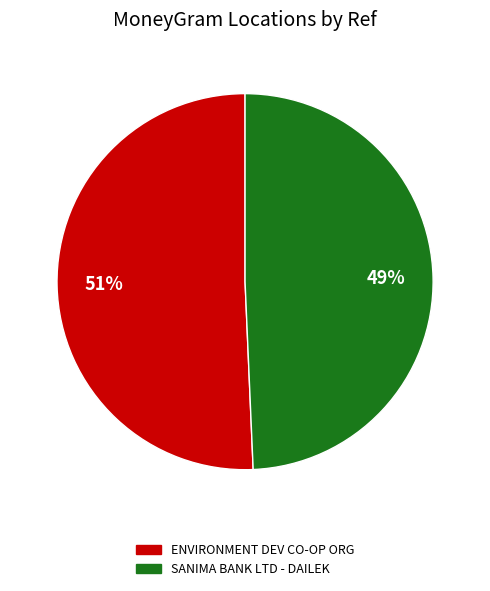

Is there a majority slice in this chart?

Yes